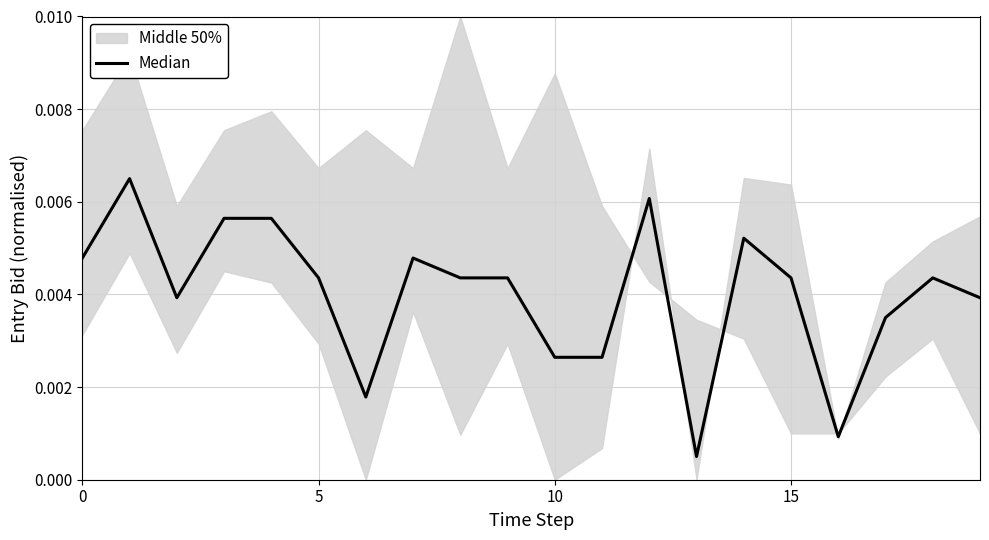

At which label is the value closest to 0?

13